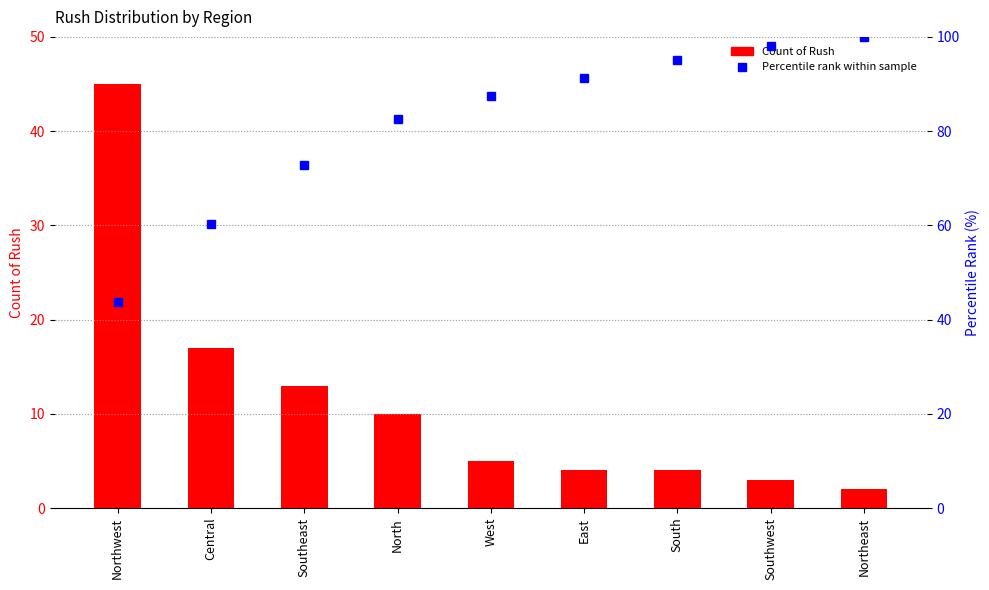

How many values in the Percentile rank within sample series are below 87?

4